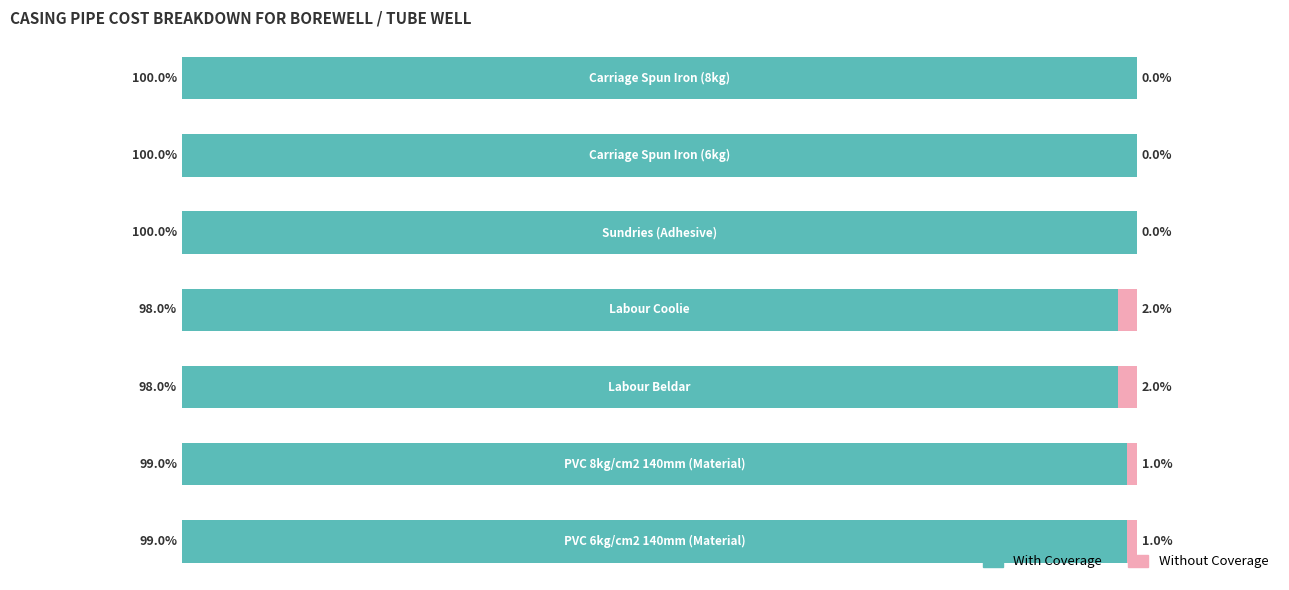

What are all the series names shown in the legend?

With Coverage, Without Coverage